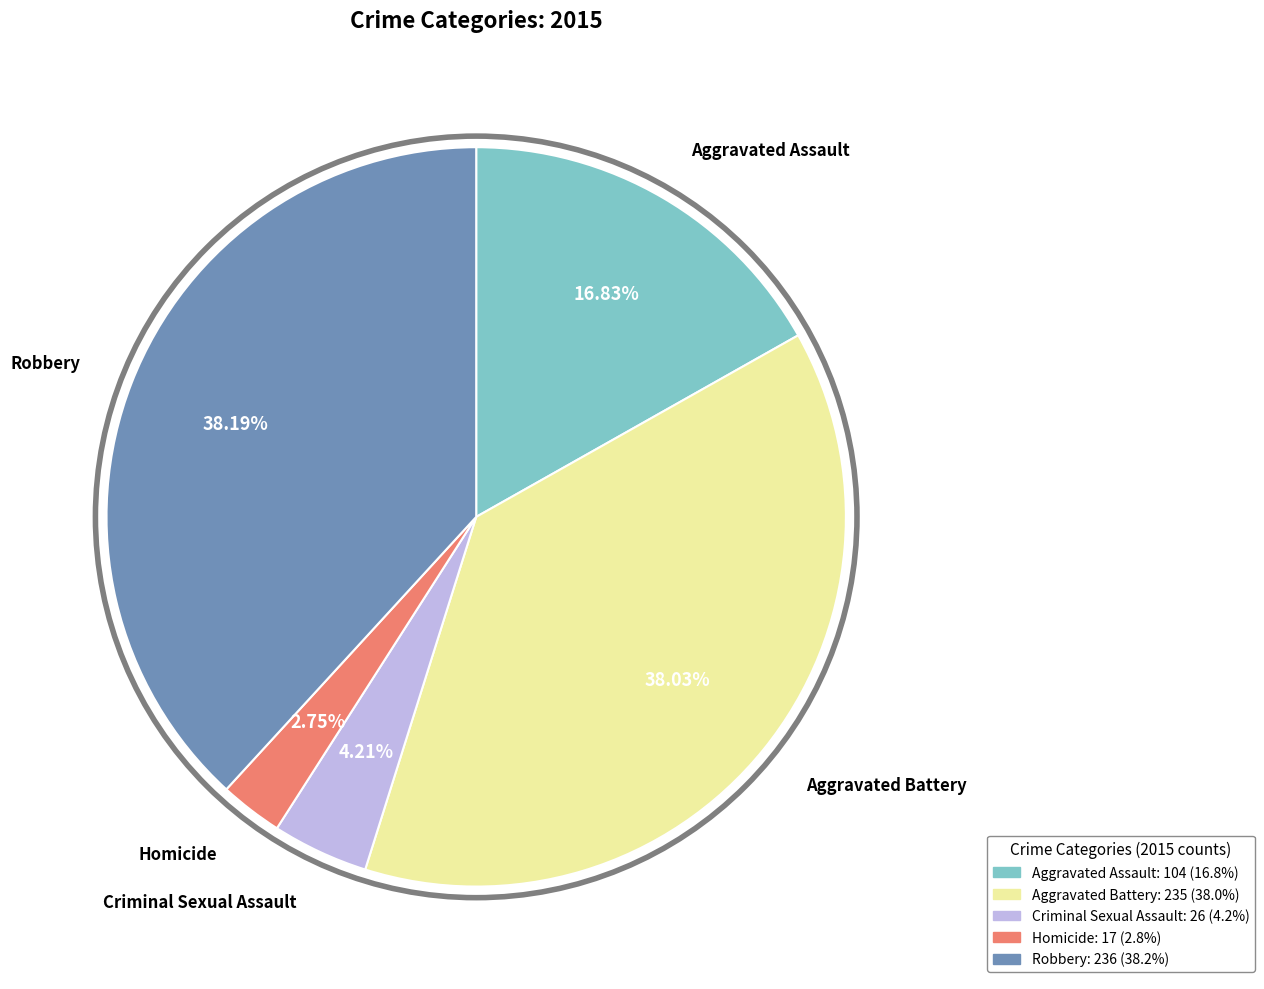

To the nearest percent, what is the combined percentage of Robbery and Aggravated Assault?

55%